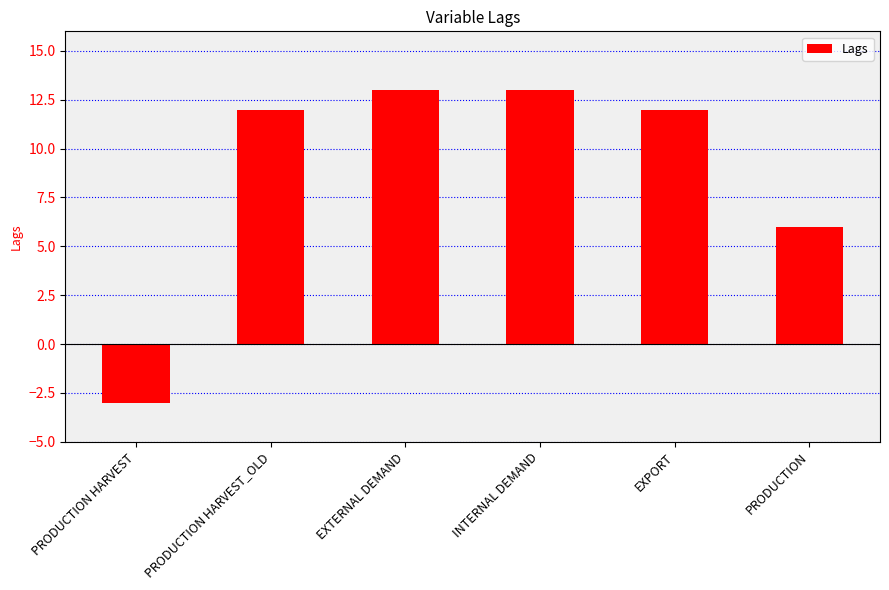

What value does the data have at PRODUCTION HARVEST?

-3